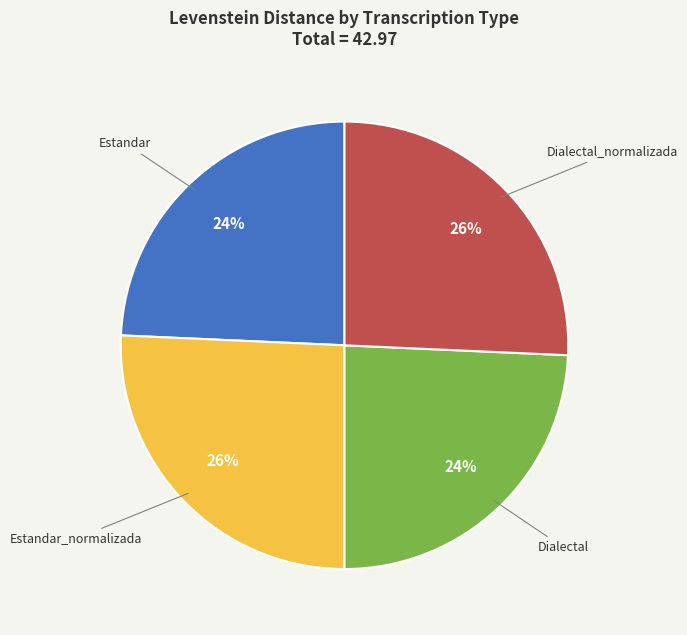

What percentage is the Estandar_normalizada slice, to the nearest percent?

26%